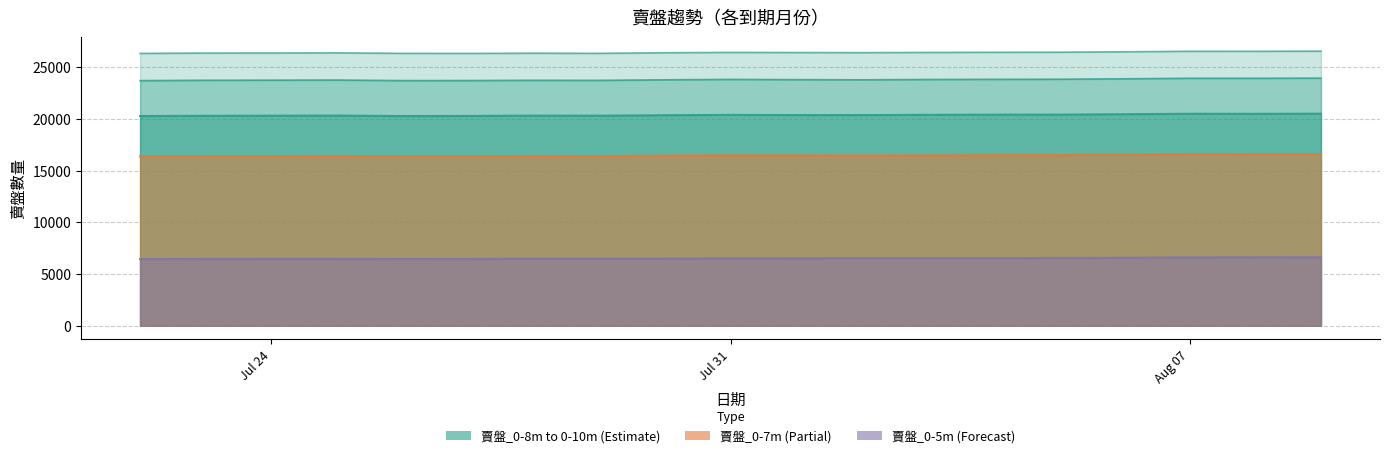

How many lines are shown in the chart?

5